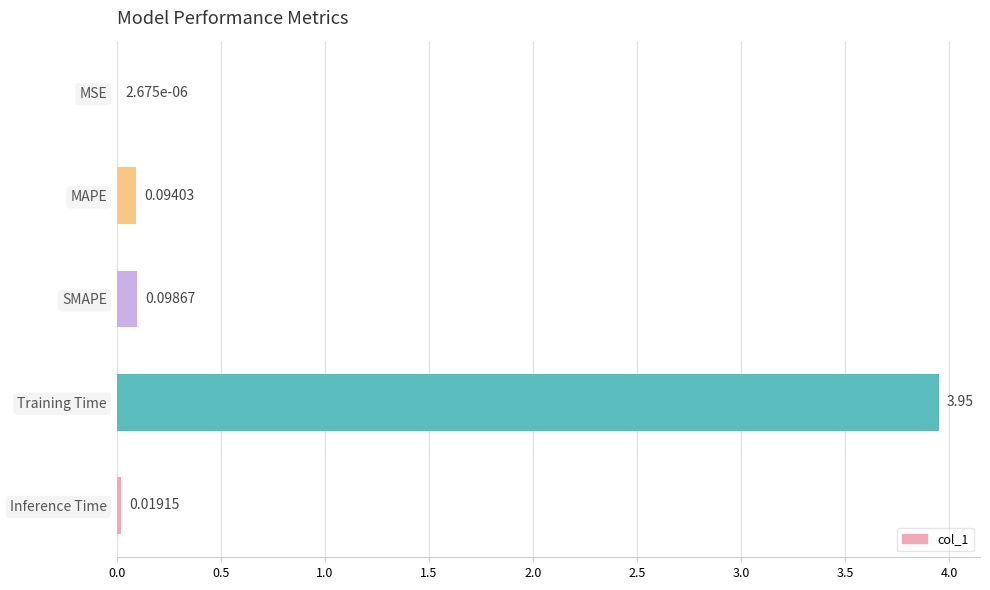

Which category has the highest value across all series?

Training Time